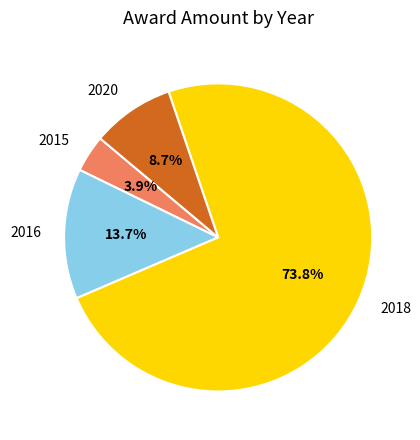

What portion of the pie excludes 2015?

96.1%